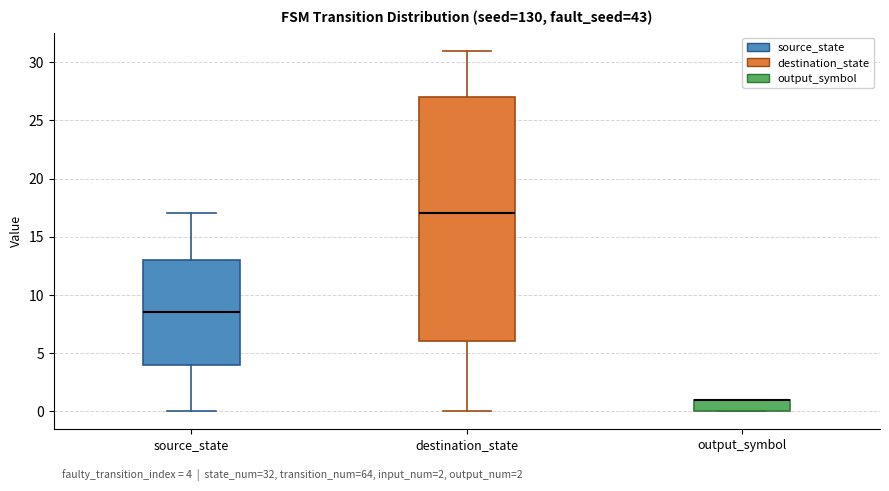

Which box is the tallest, from its lower edge to its upper edge?

destination_state